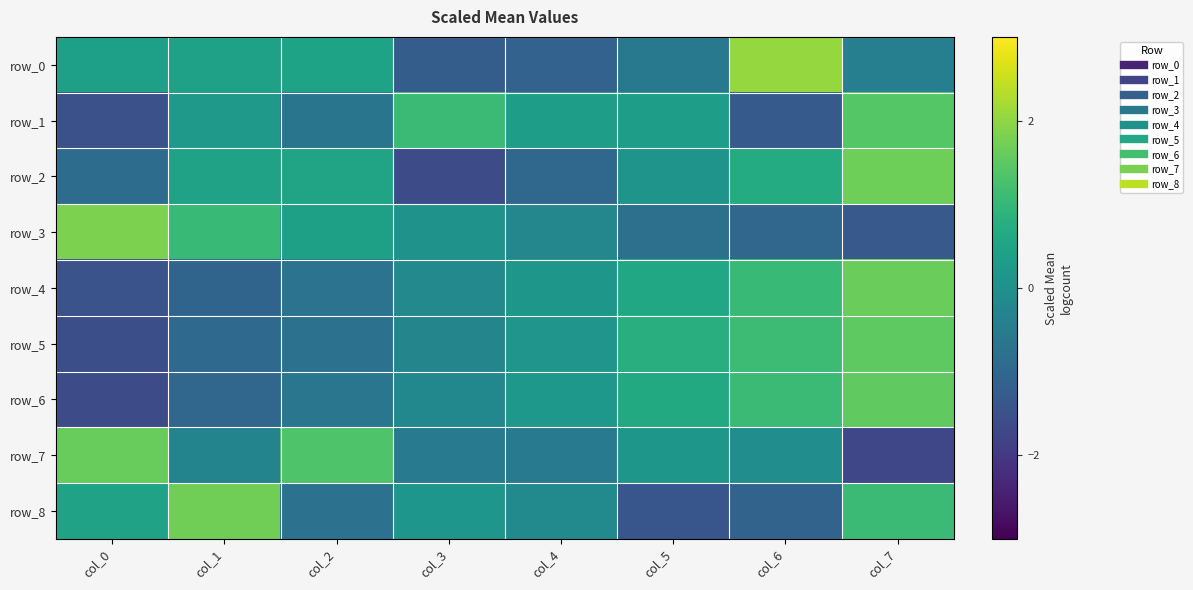

Between col_0 and col_5, which series saw the biggest shift?

row_3